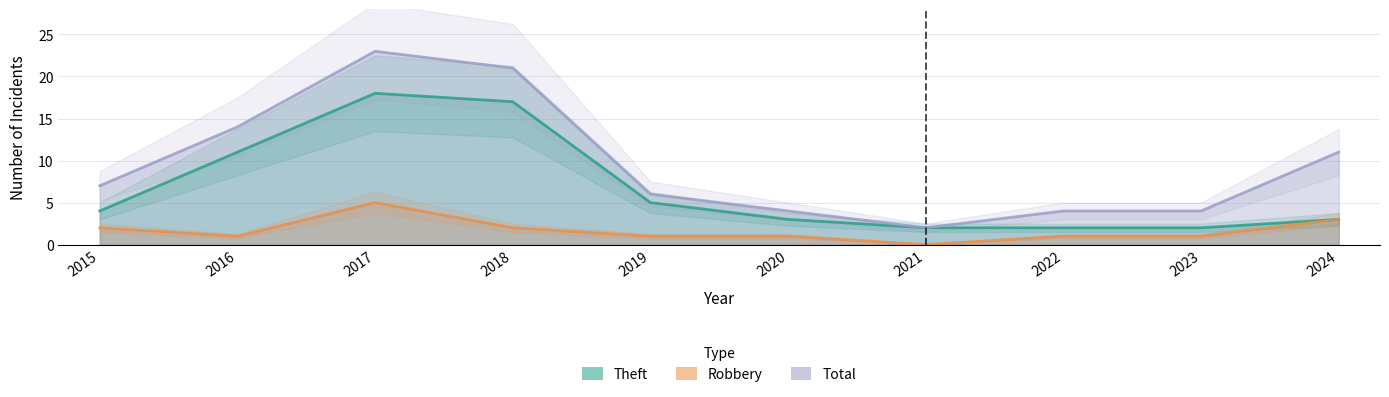

What is the maximum value shown in the chart?

23